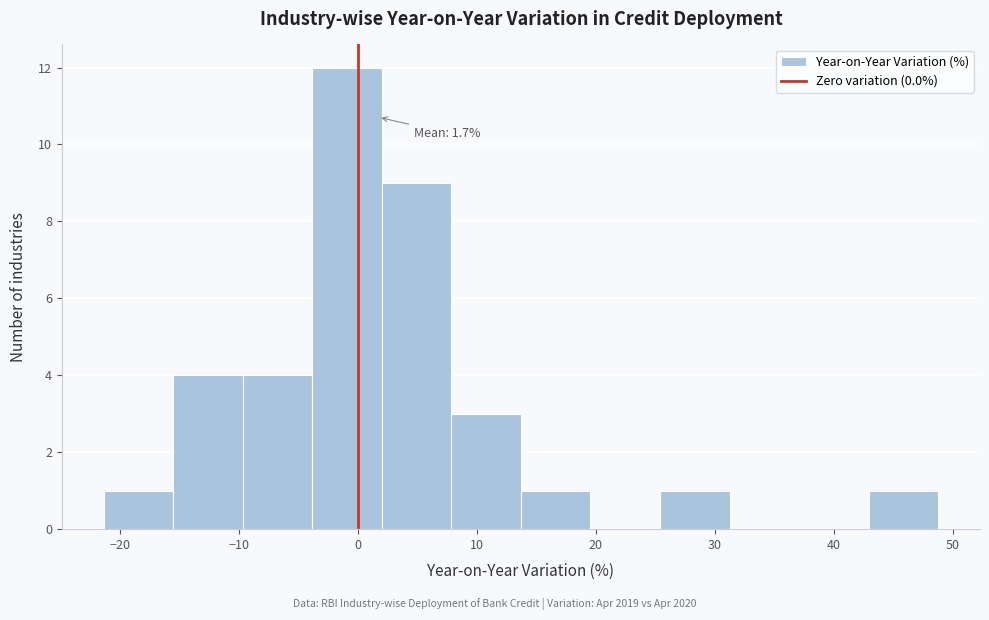

Which range on the x-axis has the tallest bar?

-4 to 2